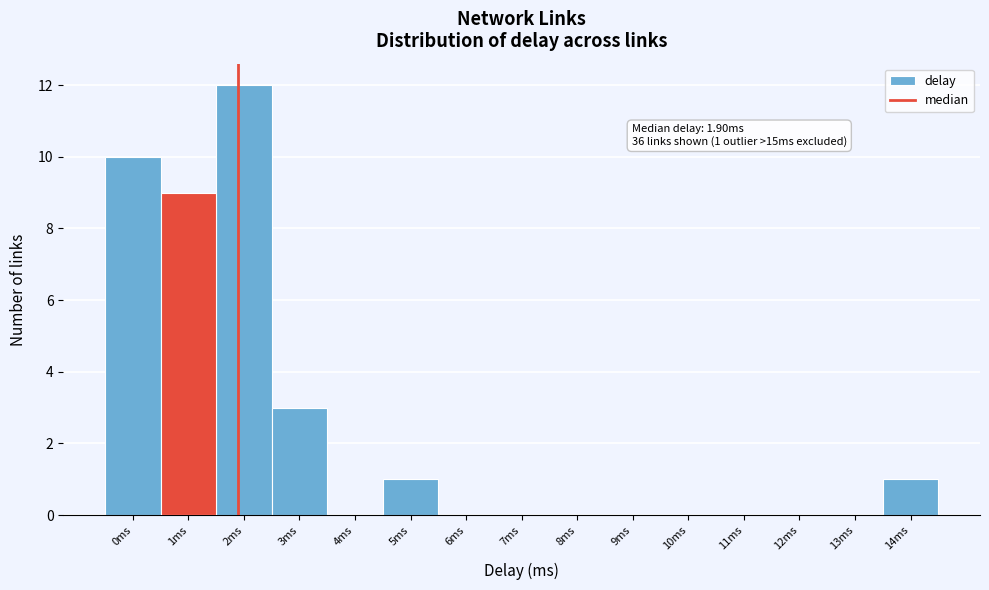

Reading left to right, extract all data points from this chart.

0ms=10	1ms=9	2ms=12	3ms=3	4ms=0	5ms=1	6ms=0	7ms=0	8ms=0	9ms=0	10ms=0	11ms=0	12ms=0	13ms=0	14ms=1